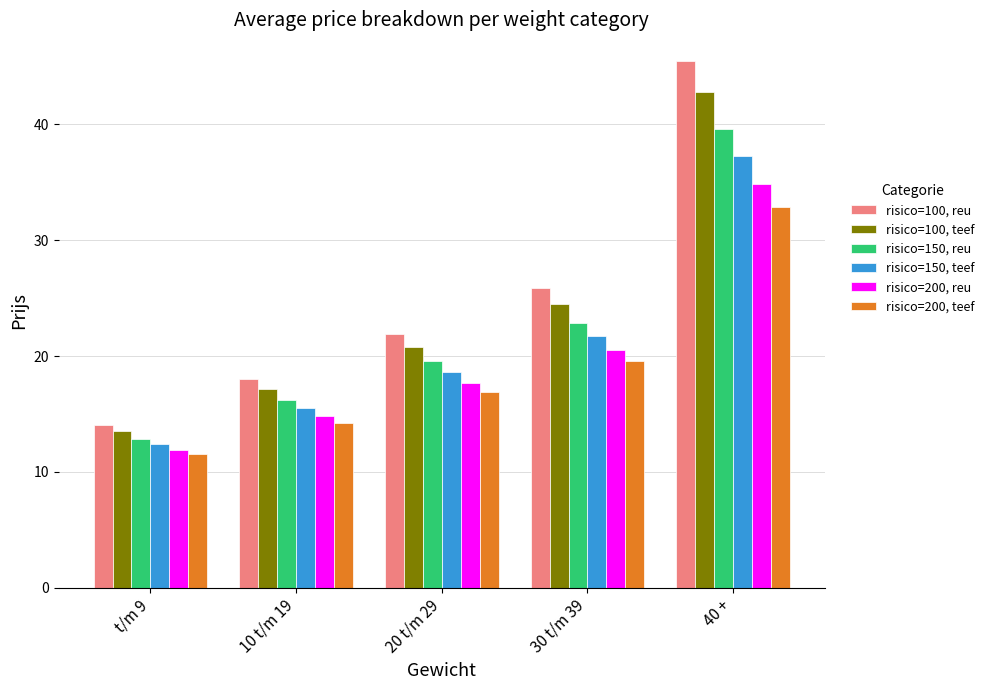

What is the difference between the highest and lowest values at 20 t/m 29?

5.1